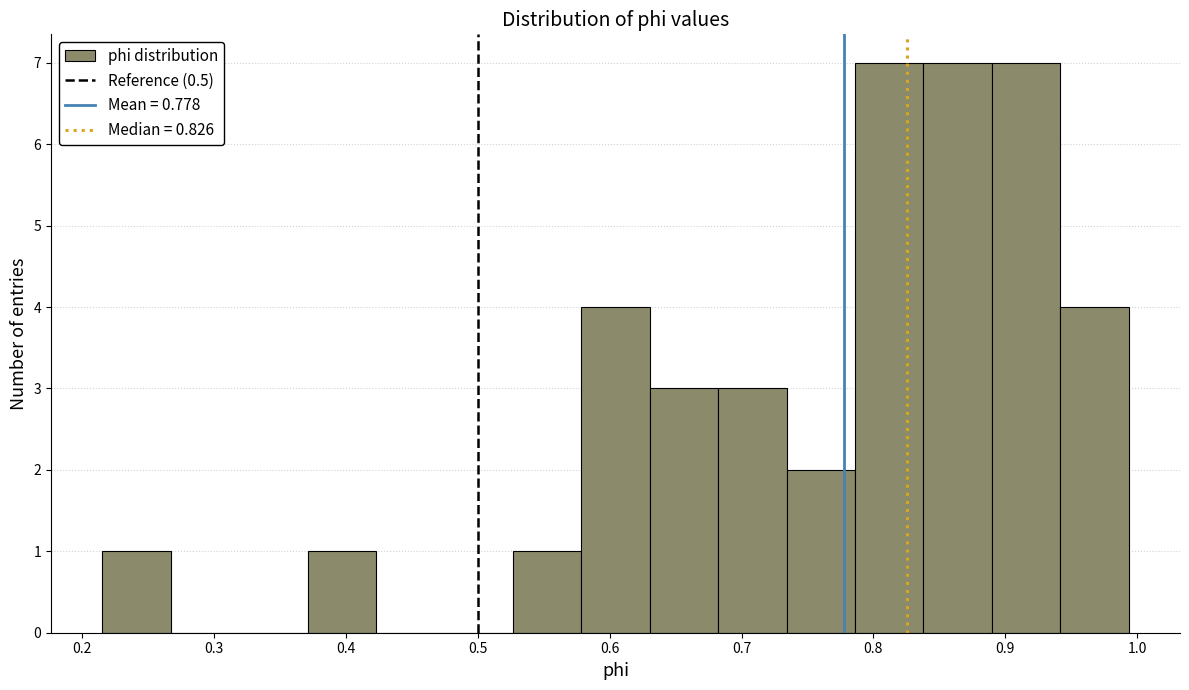

Reading left to right, list every bar in this chart as the range it spans on the x-axis followed by its height. Neither the bar edges nor the heights are printed on the chart, so give them approximately, as read against the axes.

0.22 to 0.27: 1
0.27 to 0.32: 0
0.32 to 0.37: 0
0.37 to 0.42: 1
0.42 to 0.47: 0
0.47 to 0.53: 0
0.53 to 0.58: 1
0.58 to 0.63: 4
0.63 to 0.68: 3
0.68 to 0.73: 3
0.73 to 0.79: 2
0.79 to 0.84: 7
0.84 to 0.89: 7
0.89 to 0.94: 7
0.94 to 0.99: 4